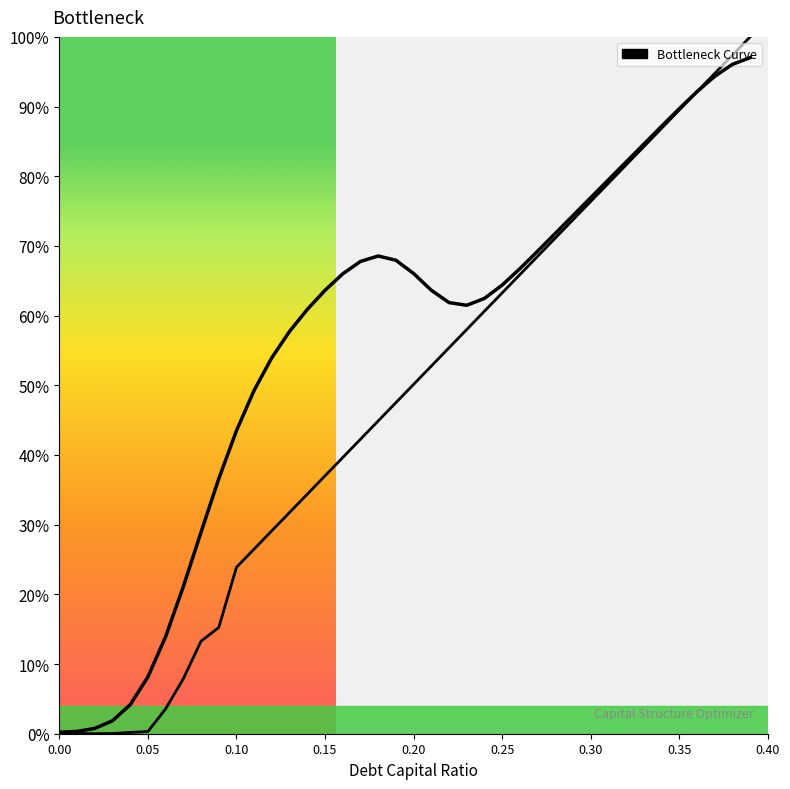

How many intersections are there between cost_capital (normalized) and Bottleneck Curve?

1